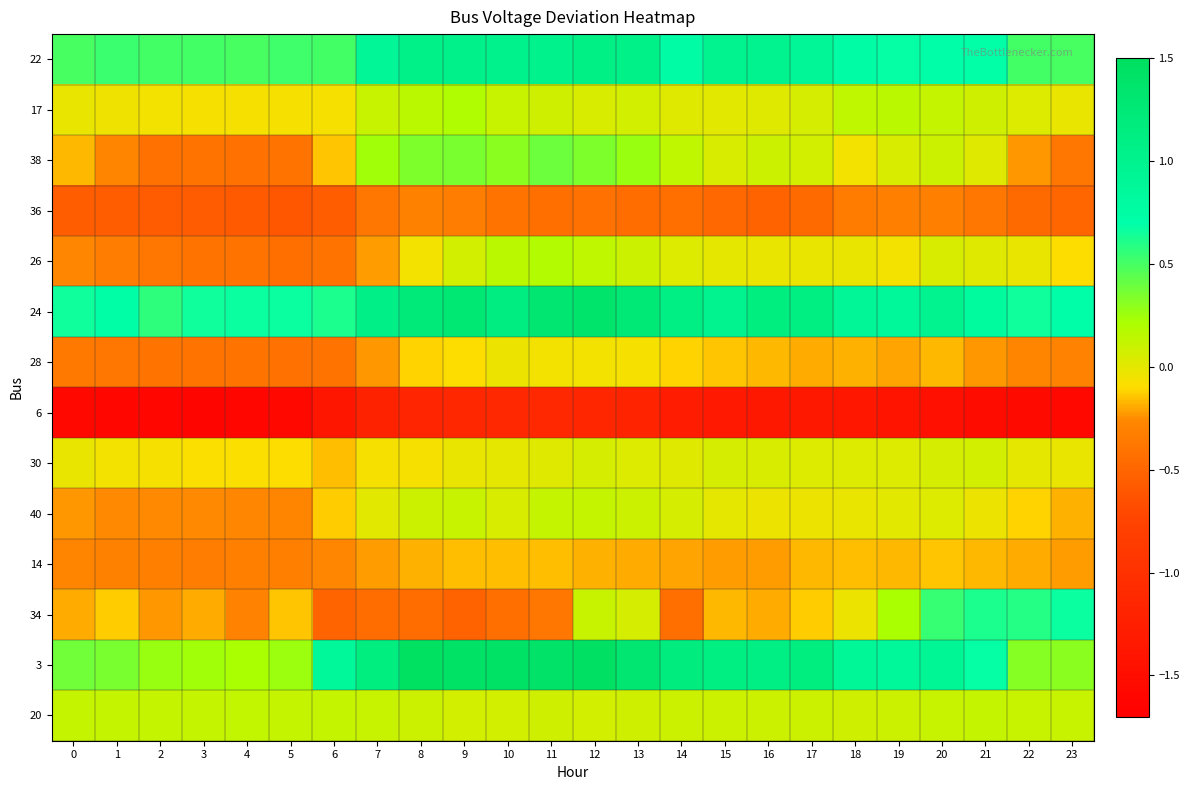

Which label corresponds to the smallest value in the chart?

3